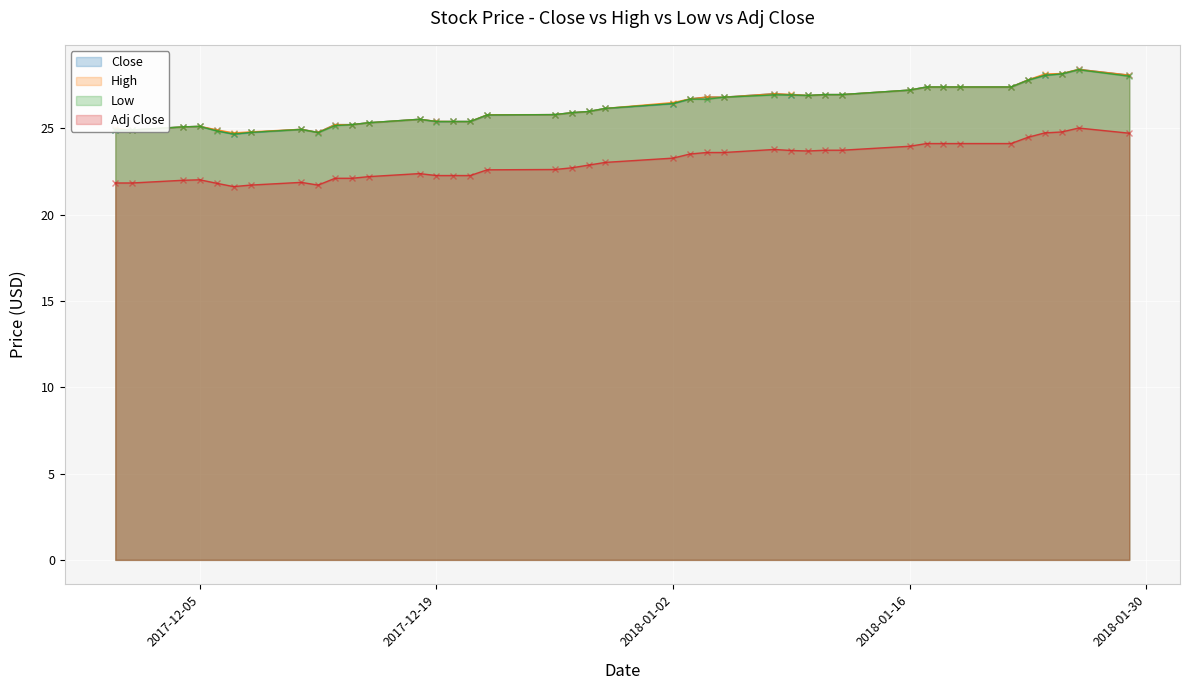

True or false: High has a value of 27.2 at 2018-01-16.

True